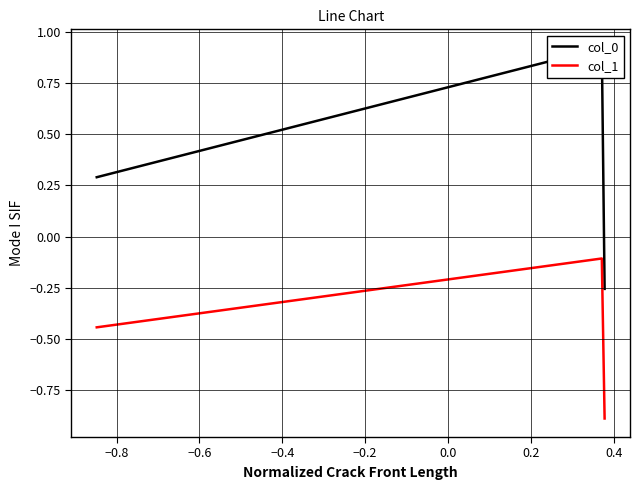

Rank the series at −0.8 from lowest to highest value.

col_1, col_0